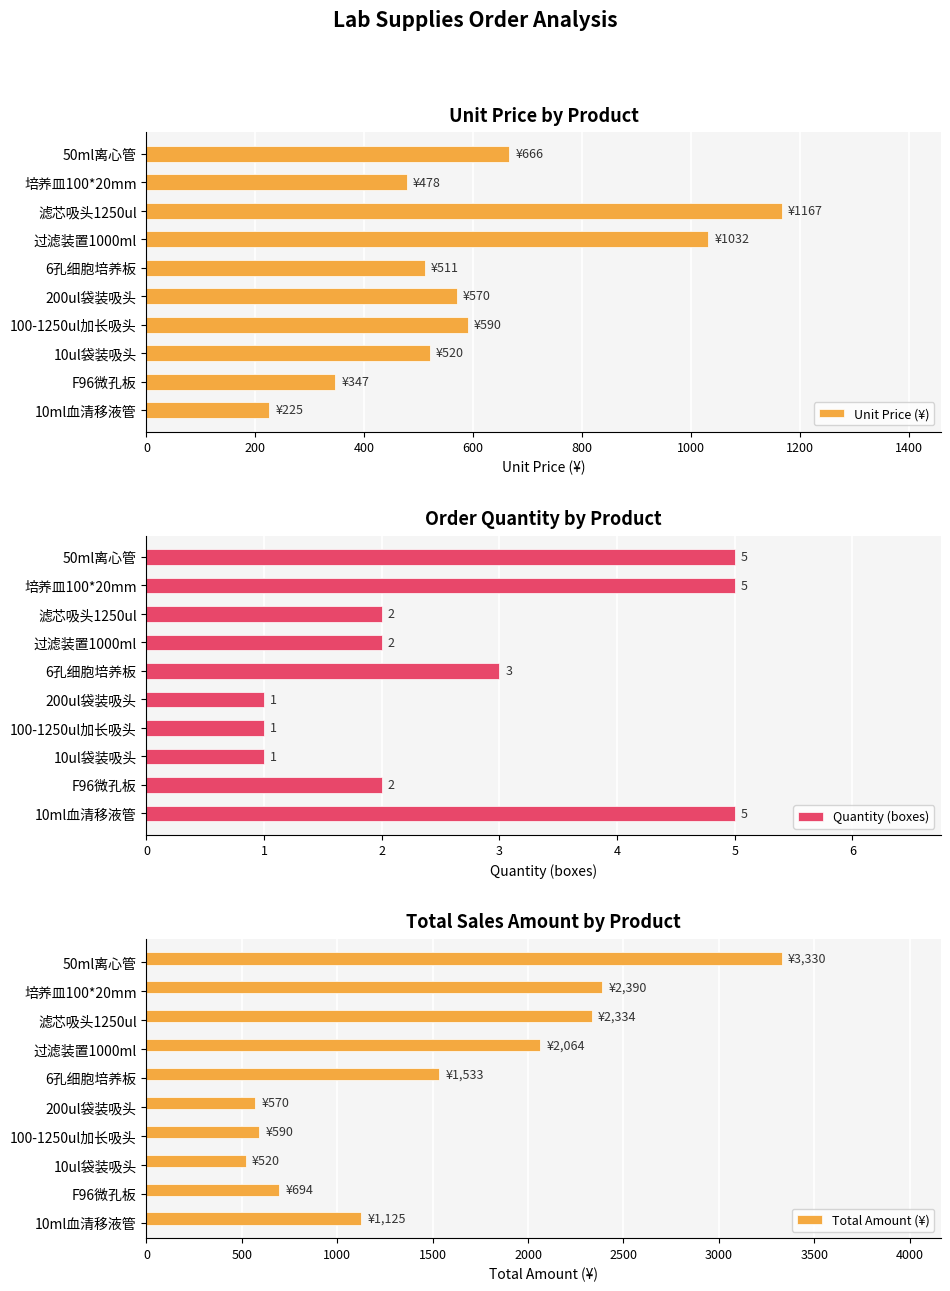

At which label is Unit Price (¥) closest to 696?

50ml离心管